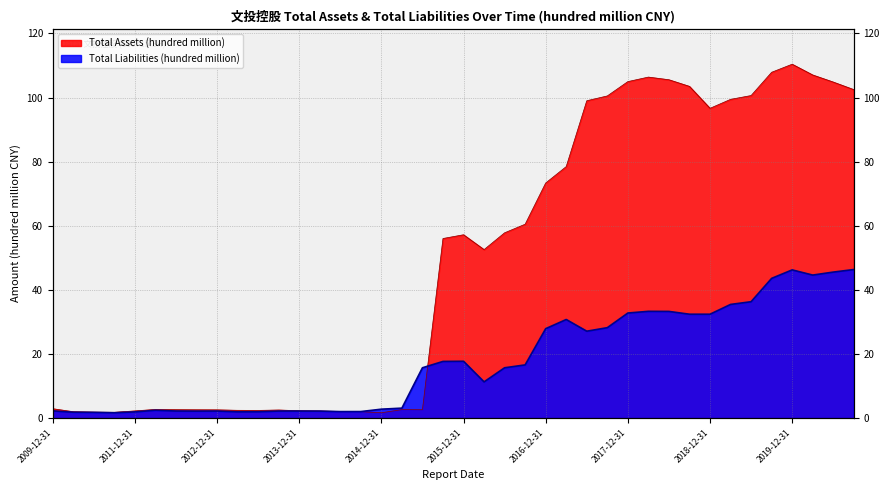

What position from the left is 2020-09-30?

40